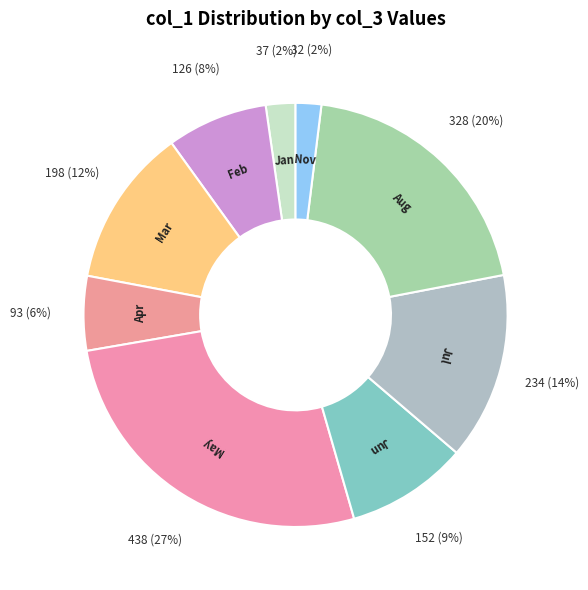

To the nearest percent, what is the combined percentage of Aug and Jan?

22%